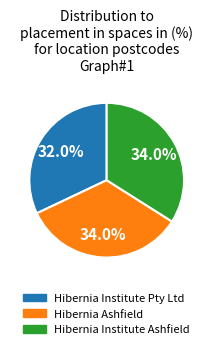

How much of the chart is everything except Hibernia Ashfield?

66.0%